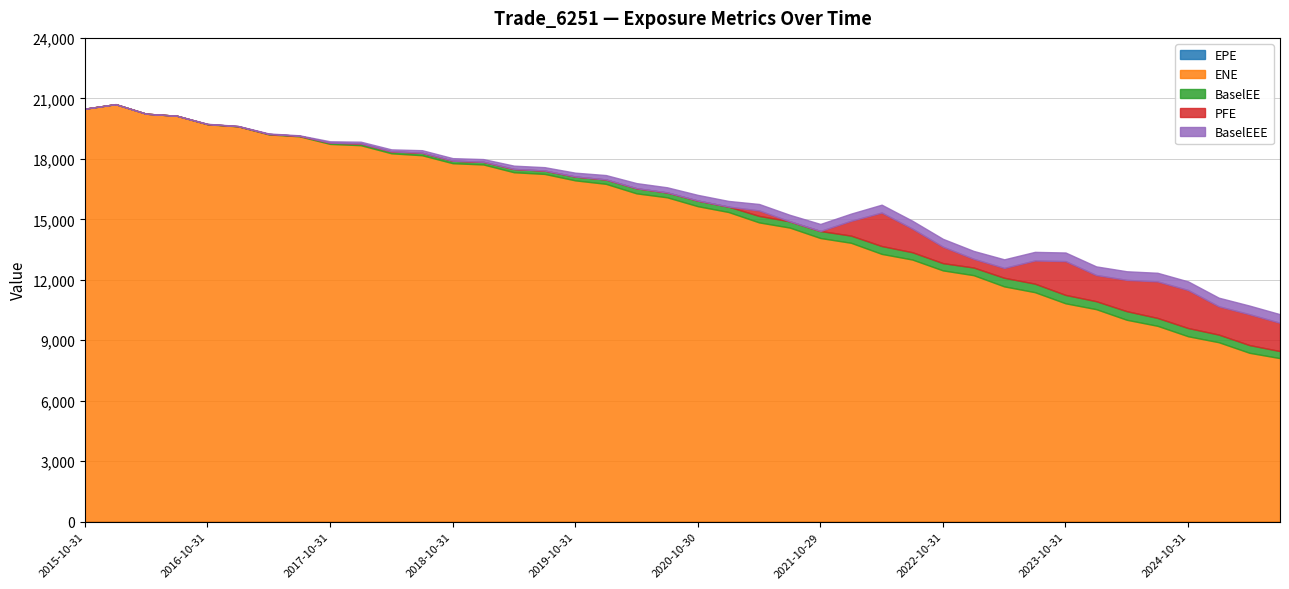

Is it true that BaselEEE equals 172.6 at 2025-01-31?

False